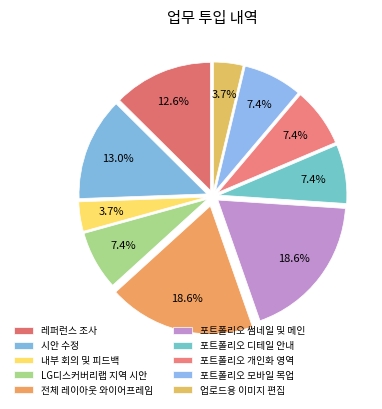

Is it true that 포트폴리오 썸네일 및 메인 is 19% of the pie?

True